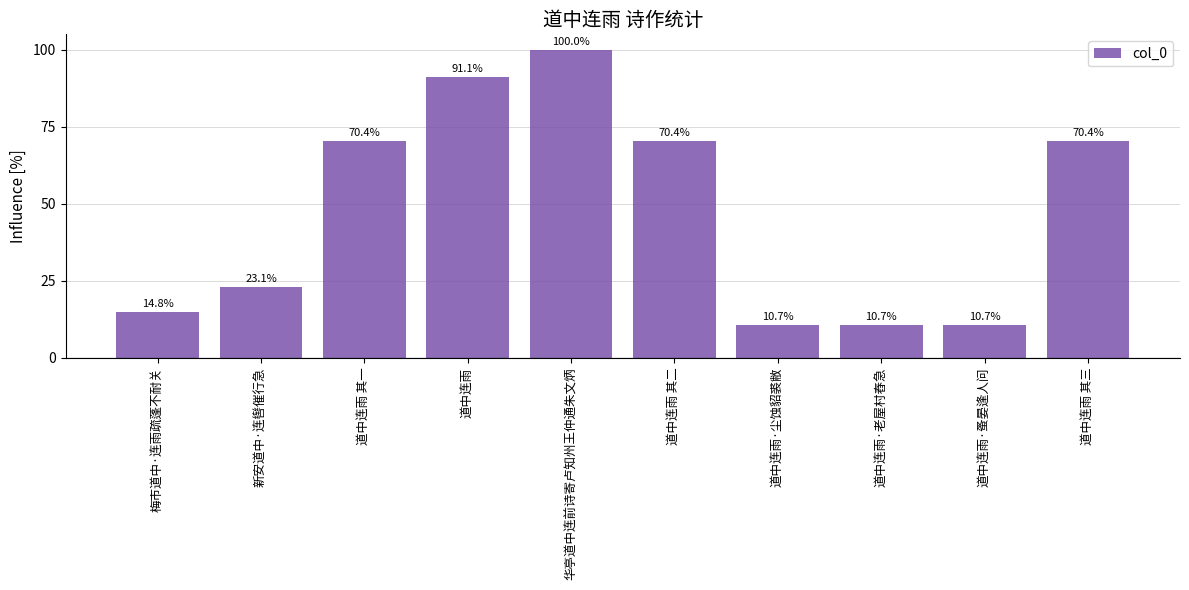

True or false: the data shows 70.4 at 道中连雨 其三.

True